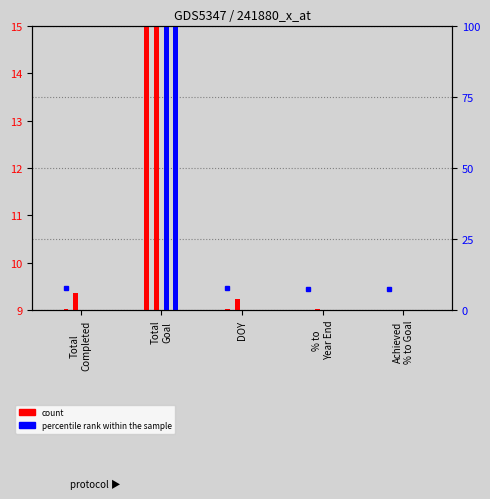

What position from the left is Total
Goal?

2